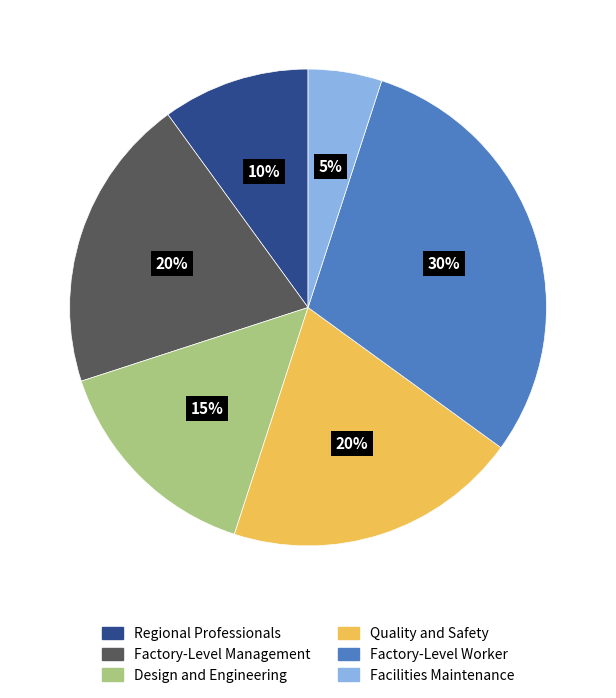

Which category has the smallest portion of the pie?

Facilities Maintenance